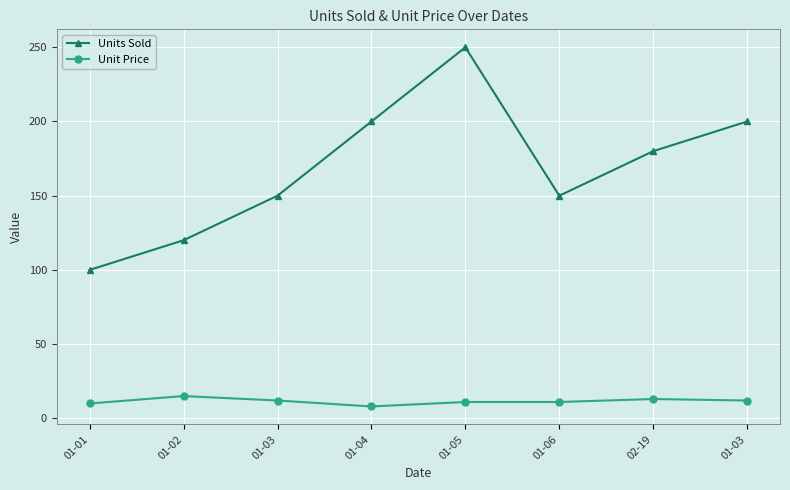

The value of Units Sold at 01-06 is 244. True or false?

False